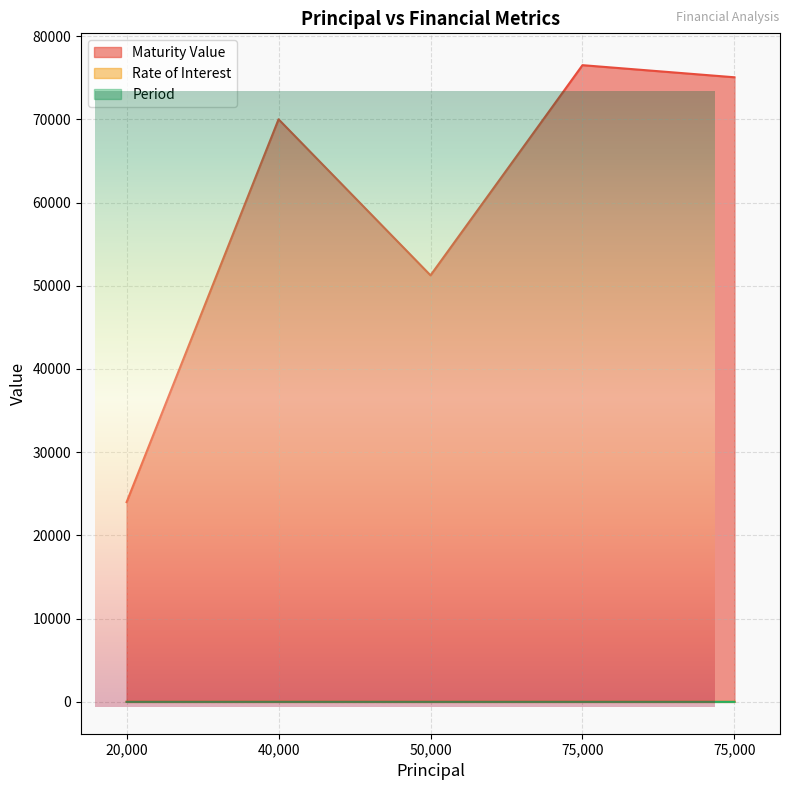

What are all the series names shown in the legend?

Maturity Value, Rate of Interest, Period